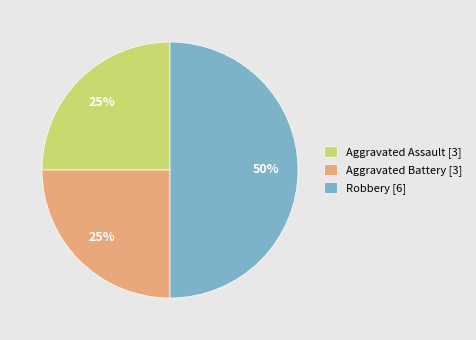

To the nearest percent, what portion does Robbery represent?

50%